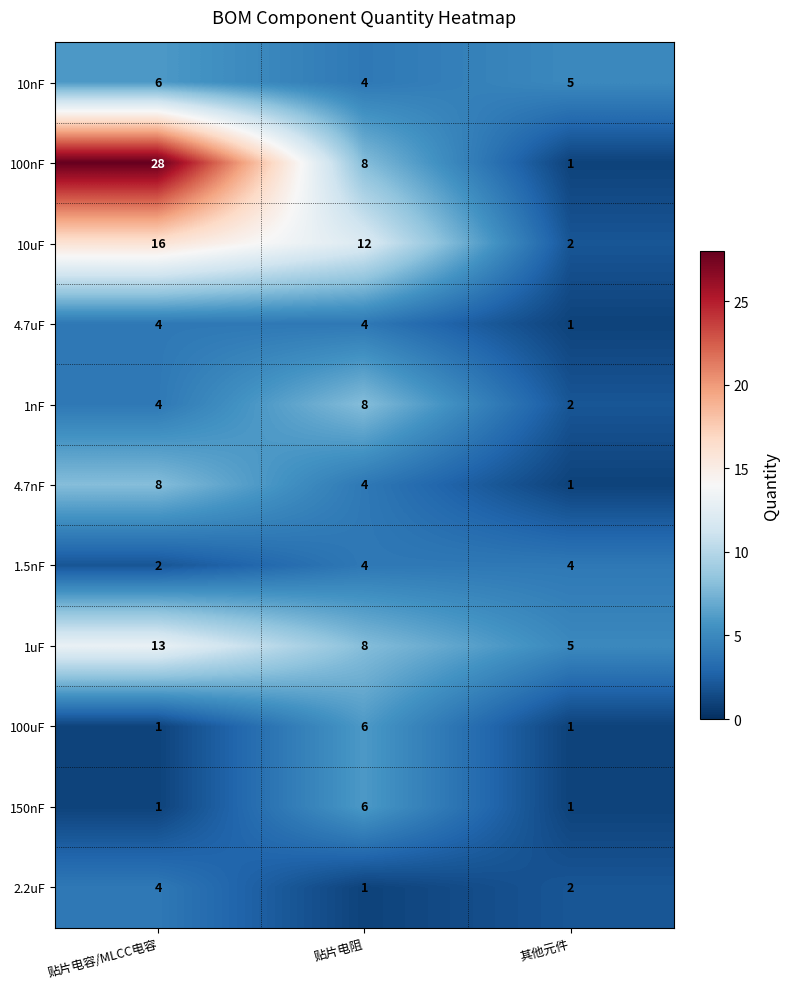

Which category has the highest value across all series?

贴片电容/MLCC电容